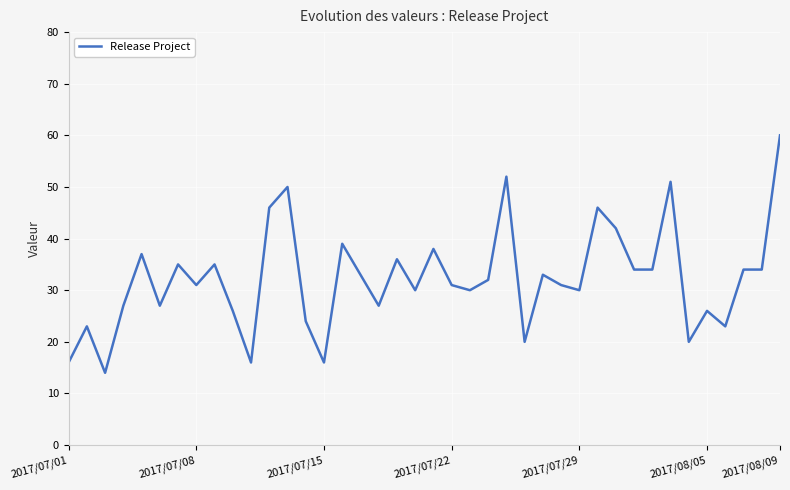

What is the maximum value shown in the chart?

60